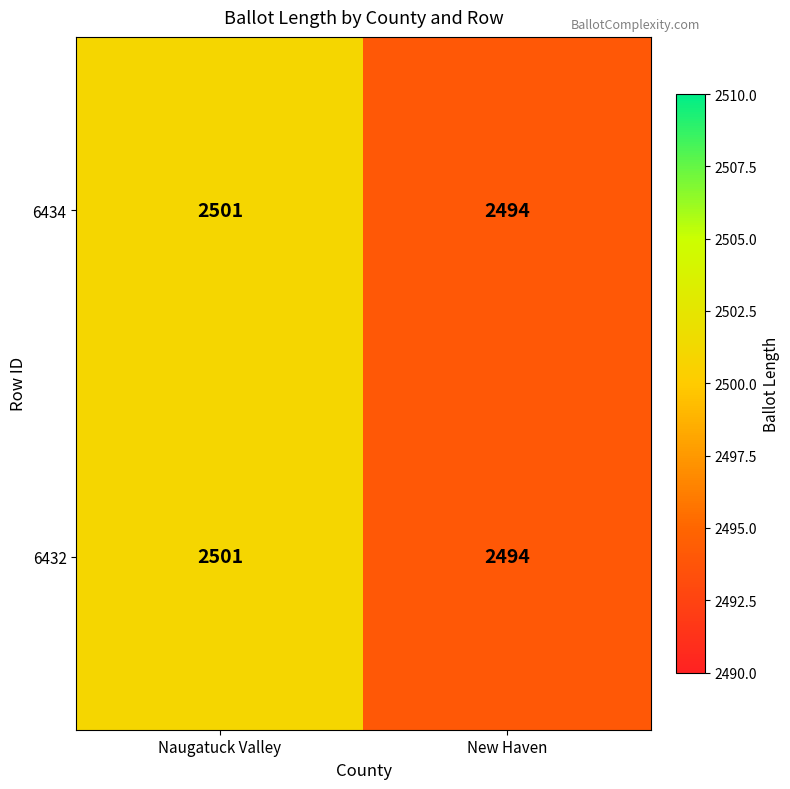

What is the sum of all 6434 values?

4995